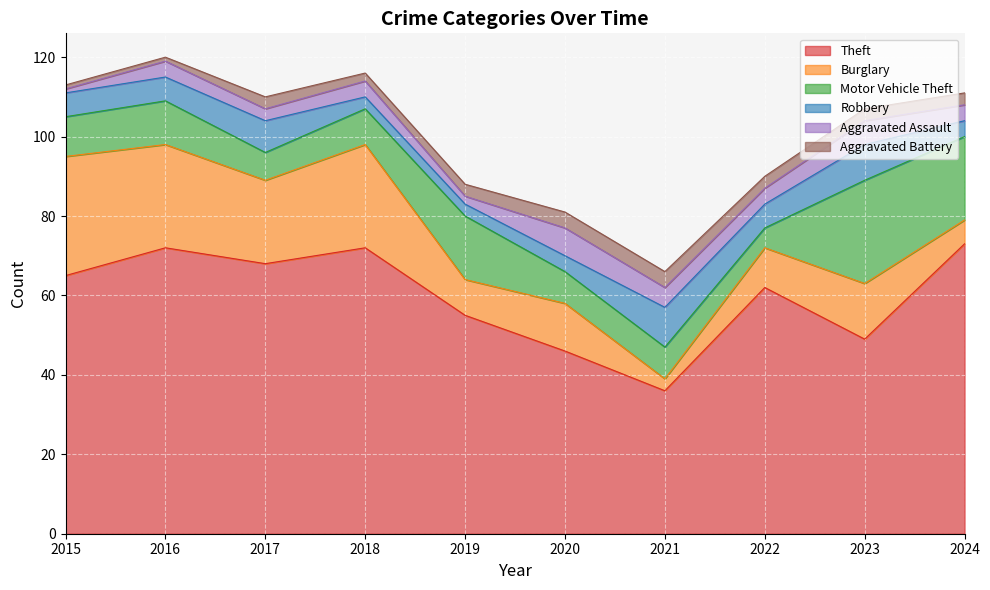

Reading left to right, extract all data points from this chart.

Theft: 2015=65	2016=72	2017=68	2018=72	2019=55	2020=46	2021=36	2022=62	2023=49	2024=73
Burglary: 2015=30	2016=26	2017=21	2018=26	2019=9	2020=12	2021=3	2022=10	2023=14	2024=6
Motor Vehicle Theft: 2015=10	2016=11	2017=7	2018=9	2019=16	2020=8	2021=8	2022=5	2023=26	2024=21
Robbery: 2015=6	2016=6	2017=8	2018=3	2019=3	2020=4	2021=10	2022=6	2023=9	2024=4
Aggravated Assault: 2015=1	2016=4	2017=3	2018=4	2019=2	2020=7	2021=5	2022=4	2023=6	2024=4
Aggravated Battery: 2015=1	2016=1	2017=3	2018=2	2019=3	2020=4	2021=4	2022=3	2023=3	2024=3